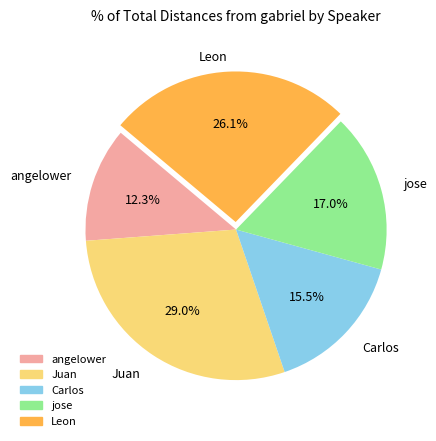

What is the smallest slice in the pie chart?

angelower